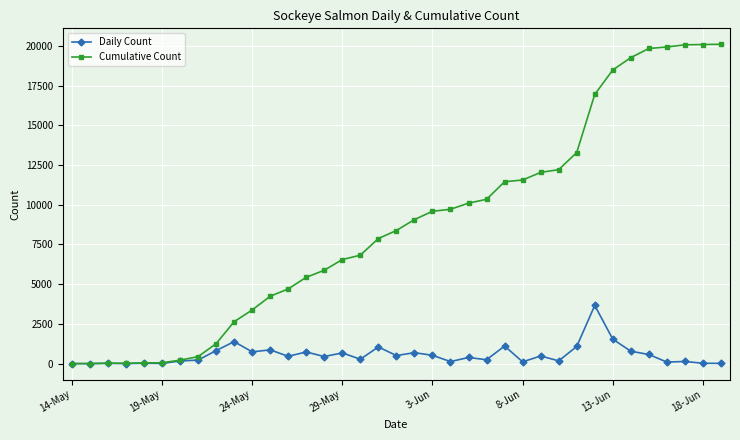

Which series has the widest spread of values?

Cumulative Count